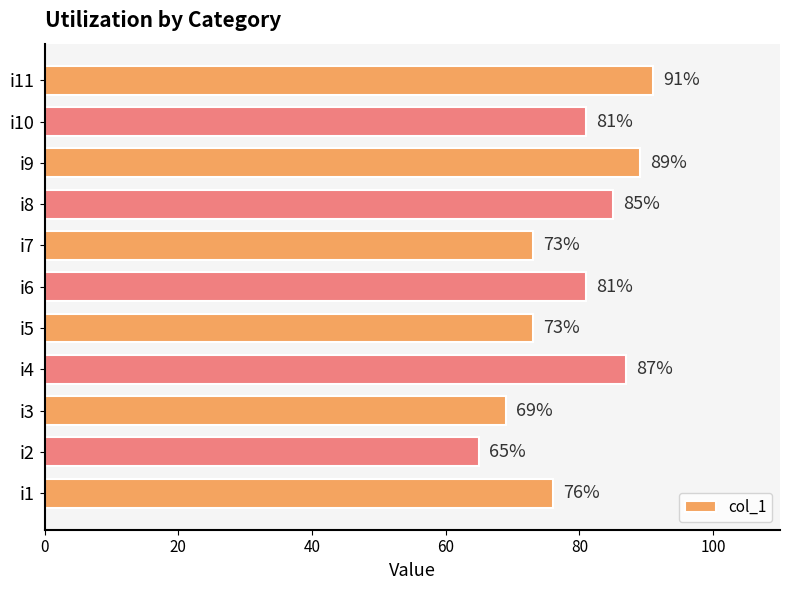

What is the change in value from i1 to i6?

+5